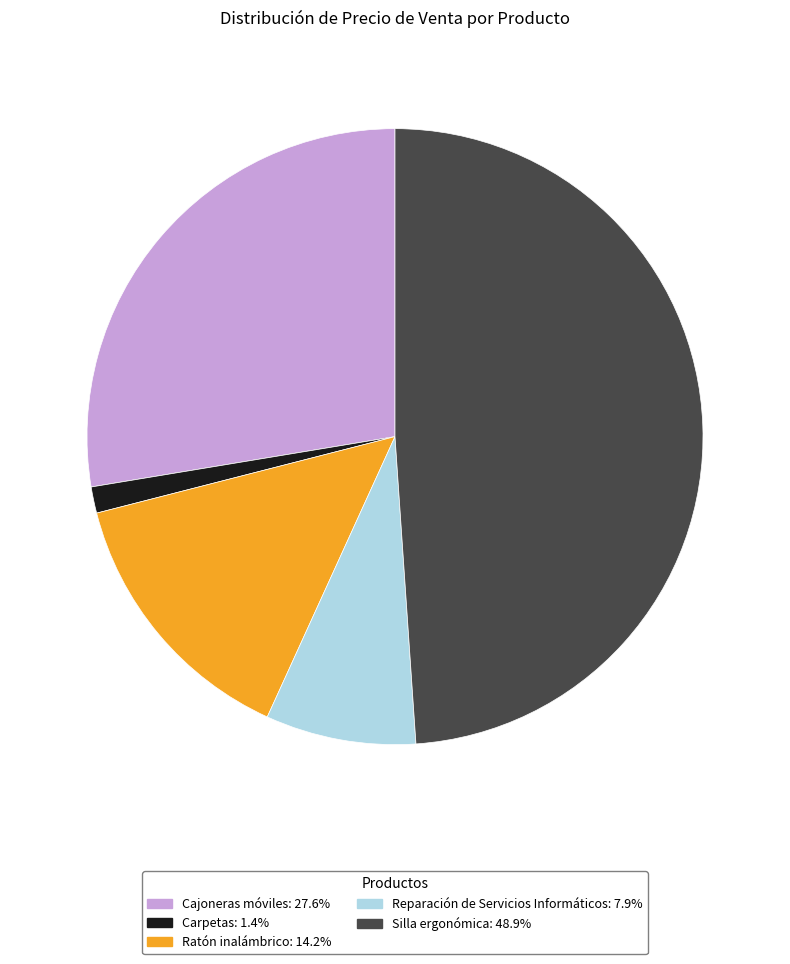

Is the sum of Reparación de Servicios Informáticos: 7.9% and Silla ergonómica: 48.9% greater than half?

Yes